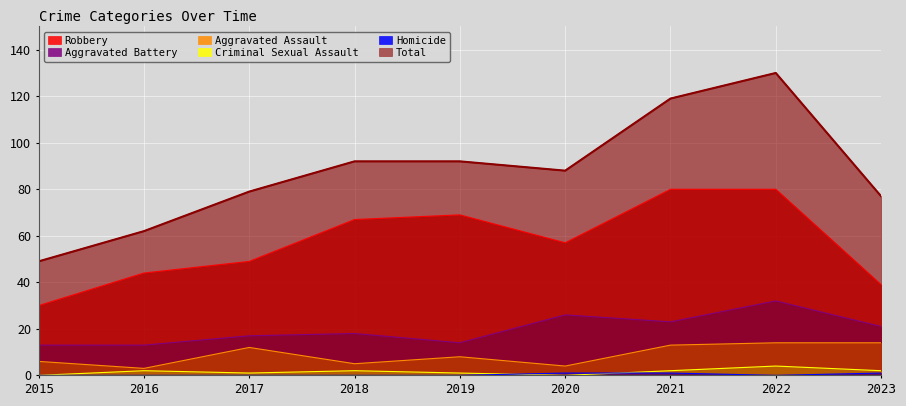

The Homicide series shows 0 at 2017. True or false?

False